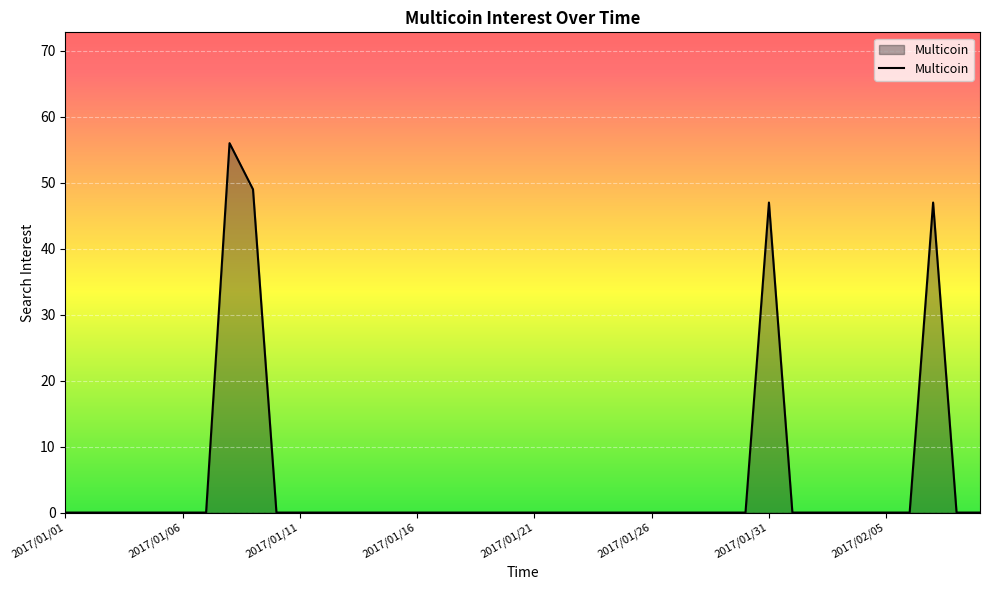

What is the greatest value displayed?

56